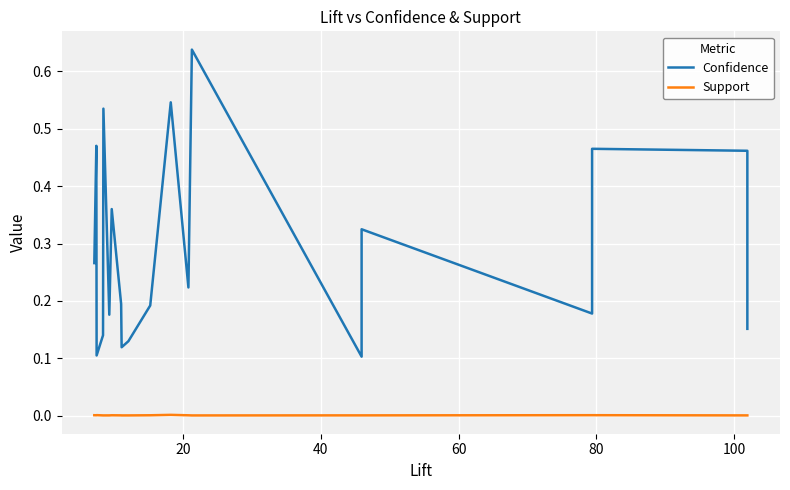

True or false: Confidence and Support intersect in this chart.

False